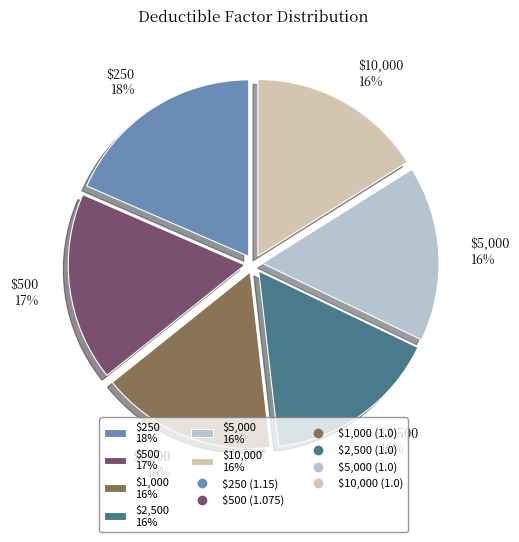

Is the sum of $2,500 and $10,000 greater than half?

No